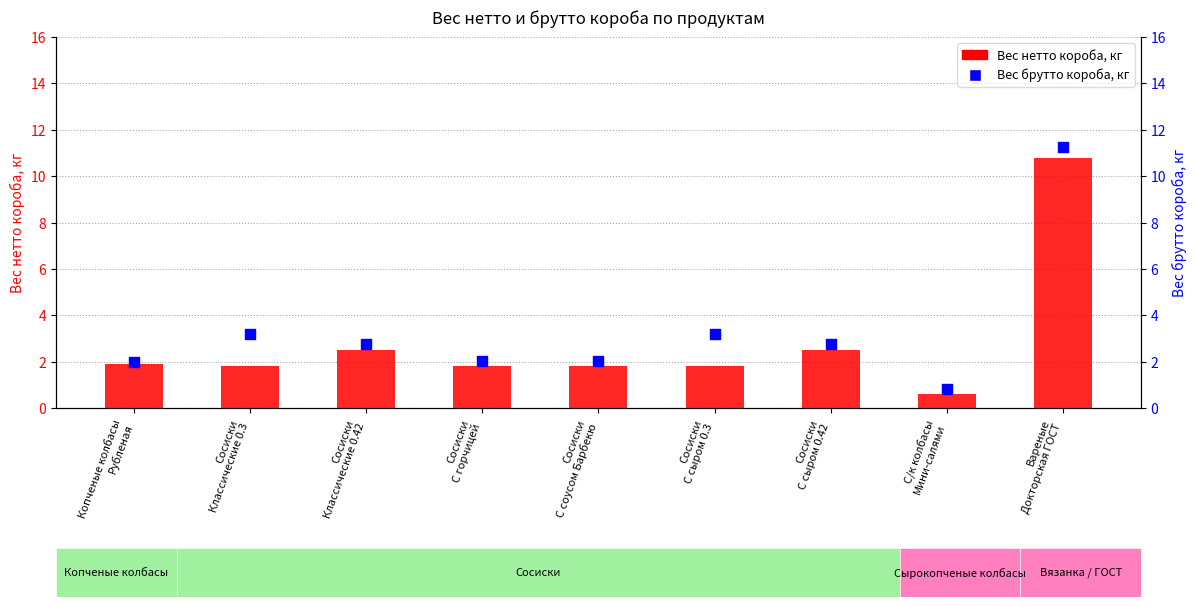

At how many categories does at least one series exceed 0?

9